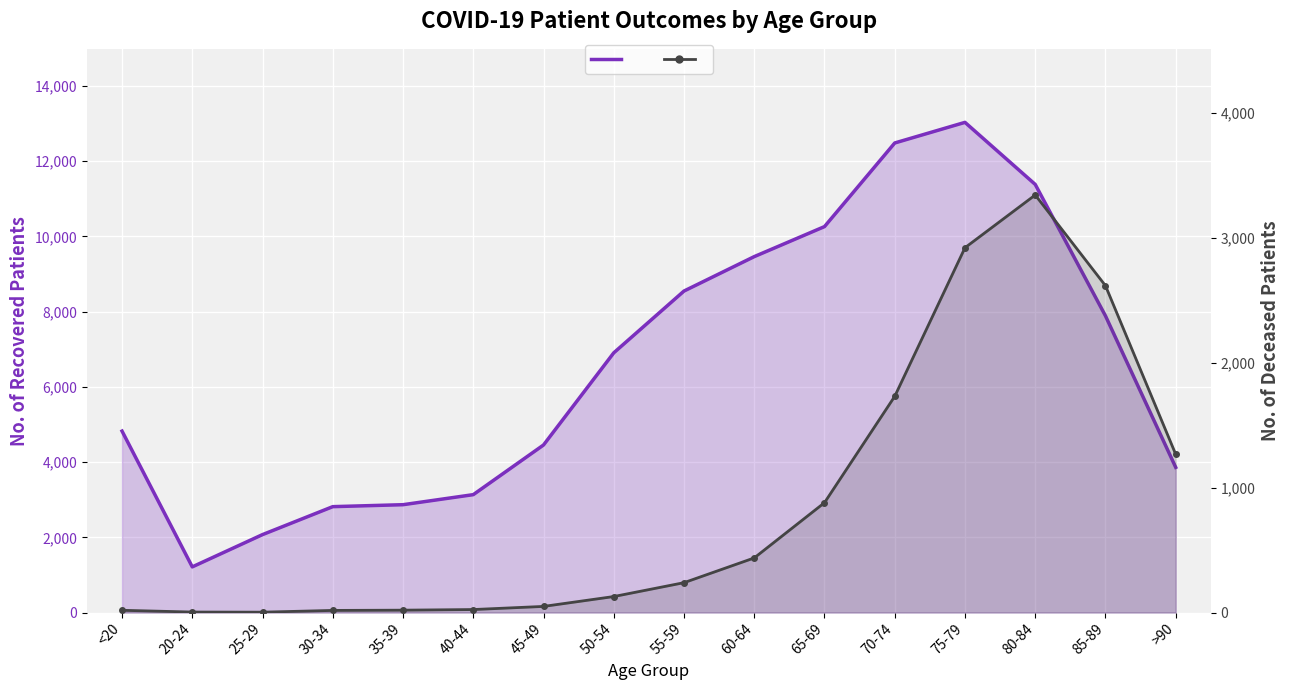

What is the sum of the patients_recovered values at 80-84 and 65-69?

21641